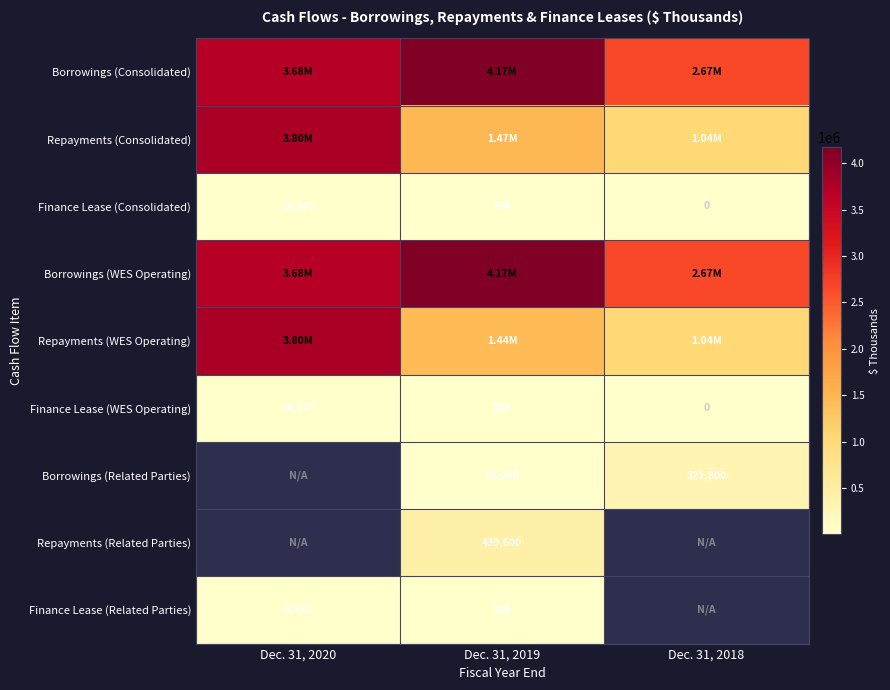

Is it true that Repayments (Related Parties) equals 204656.1 at Dec. 31, 2019?

False